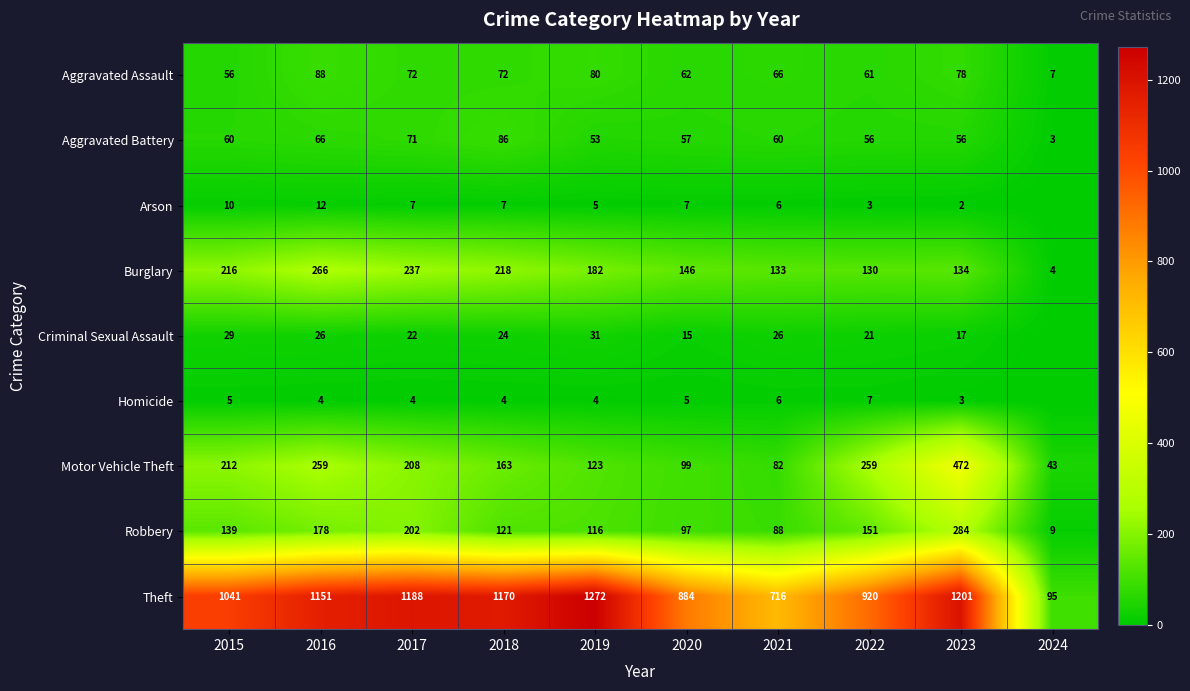

Count the number of categories in the chart.

10